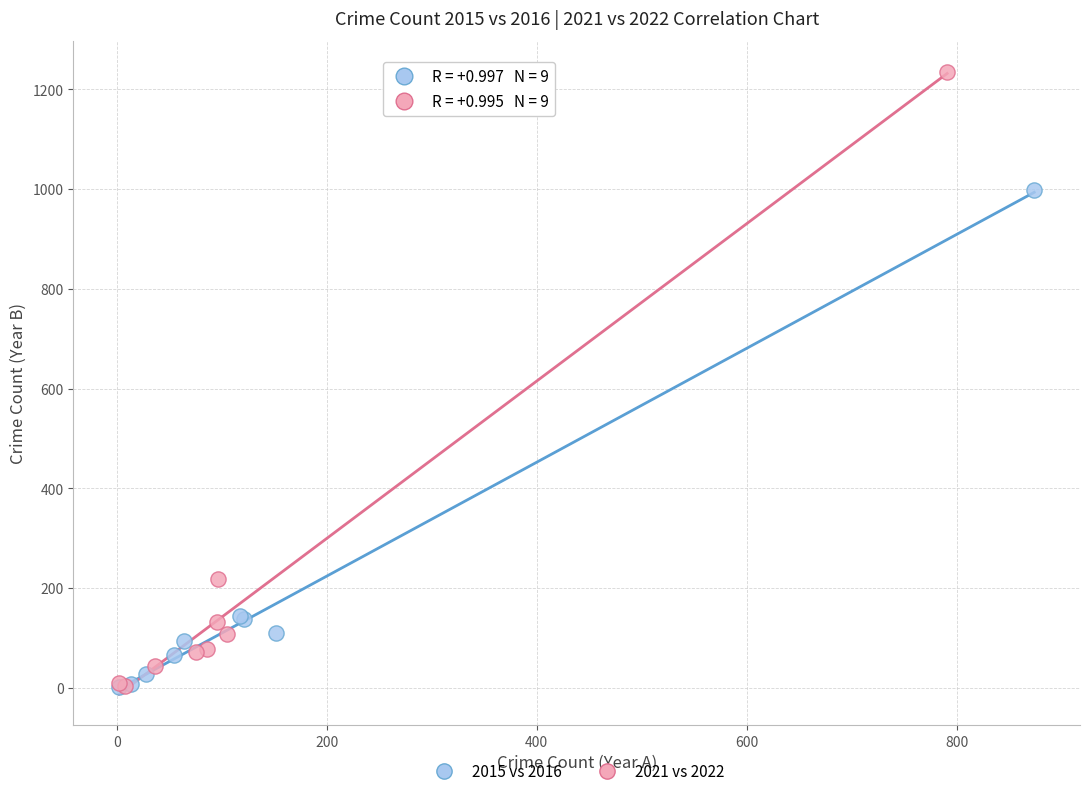

Which series has the widest spread of Y values?

2021 vs 2022